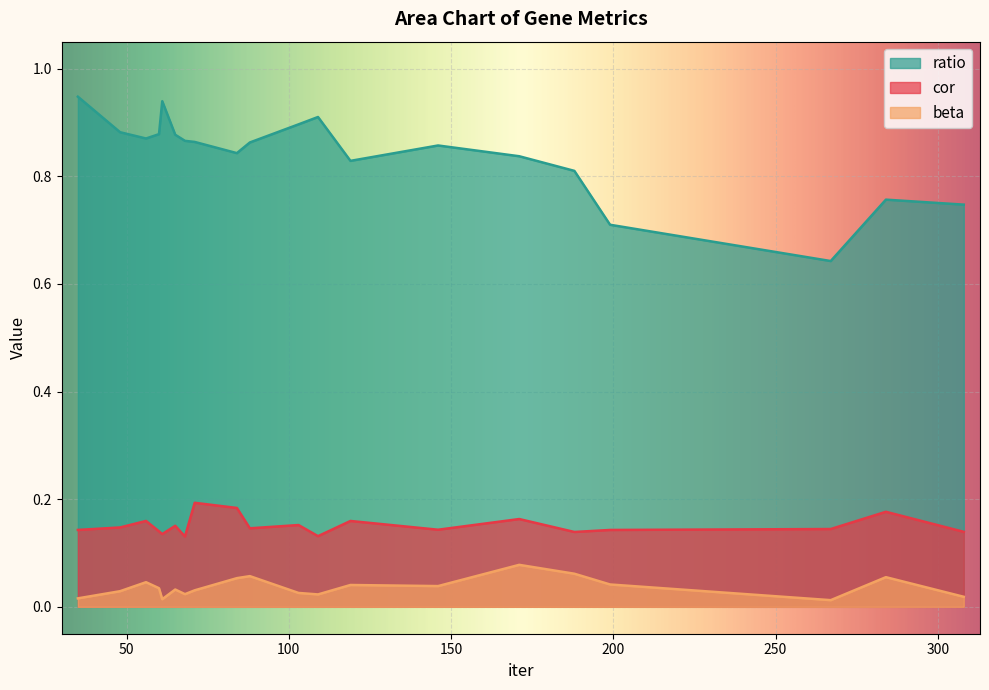

How many series are shown in this chart?

3